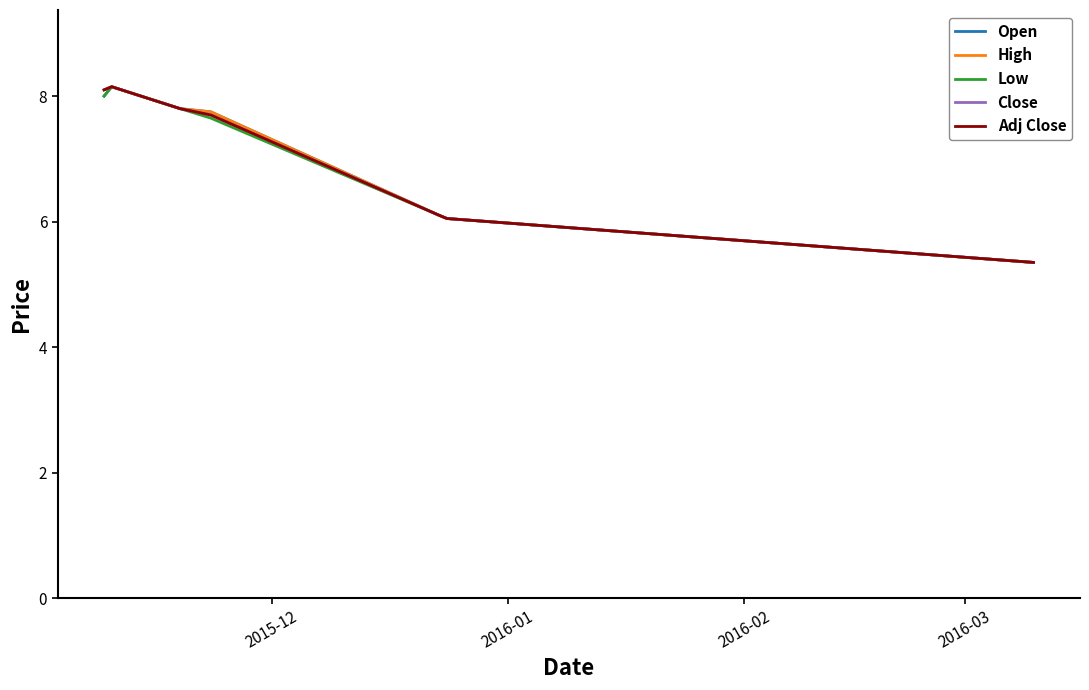

Reading right to left, extract all data points from this chart.

Open: 5.3	6.0	6.1	7.8	7.8	8.2	8.0
High: 5.3	6.0	6.1	7.8	7.8	8.2	8.1
Low: 5.3	6.0	6.1	7.7	7.8	8.2	8.0
Close: 5.3	6.0	6.1	7.7	7.8	8.2	8.1
Adj Close: 5.3	6.0	6.1	7.7	7.8	8.2	8.1